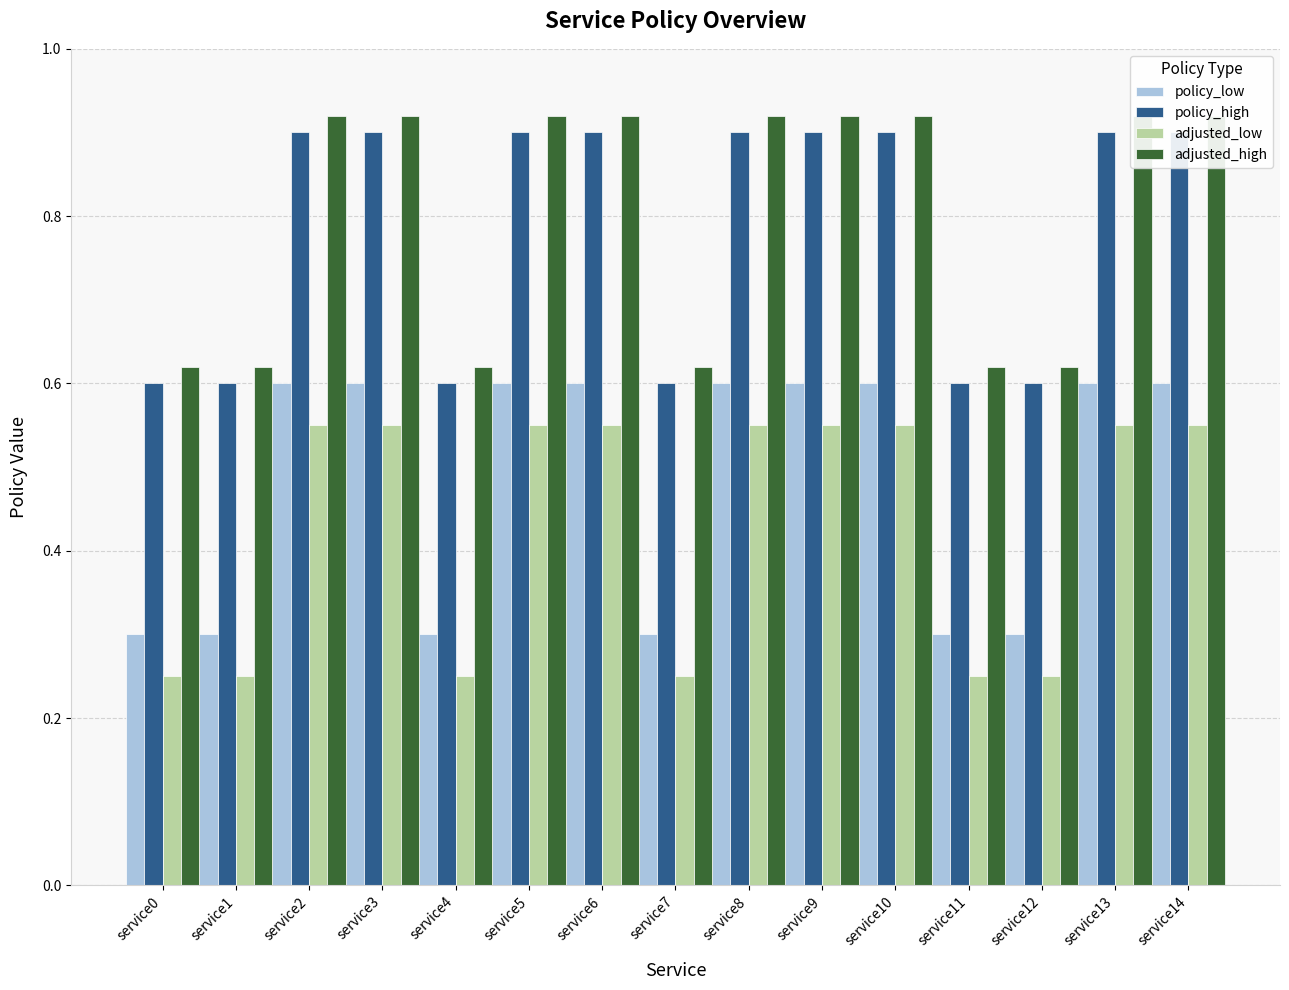

Reading left to right, extract all data points from this chart.

policy_low: 0.3	0.3	0.6	0.6	0.3	0.6	0.6	0.3	0.6	0.6	0.6	0.3	0.3	0.6	0.6
policy_high: 0.6	0.6	0.9	0.9	0.6	0.9	0.9	0.6	0.9	0.9	0.9	0.6	0.6	0.9	0.9
adjusted_low: 0.2	0.2	0.5	0.5	0.2	0.5	0.5	0.2	0.5	0.5	0.5	0.2	0.2	0.5	0.5
adjusted_high: 0.6	0.6	0.9	0.9	0.6	0.9	0.9	0.6	0.9	0.9	0.9	0.6	0.6	0.9	0.9